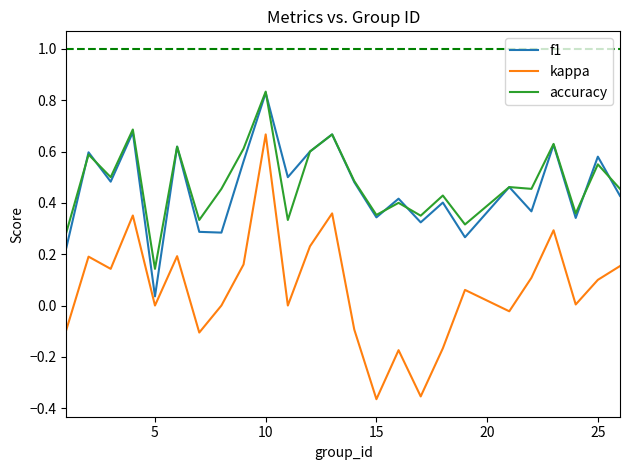

True or false: accuracy and f1 intersect in this chart.

True